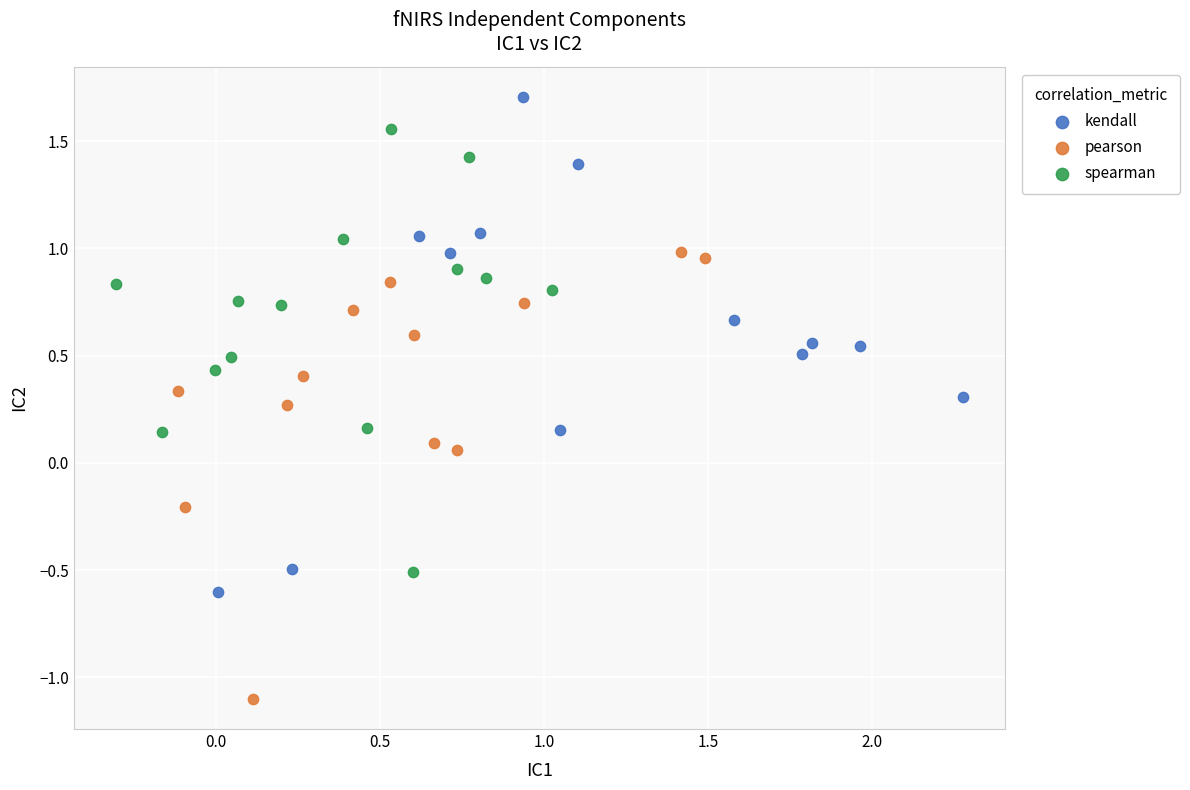

Which series reaches the maximum Y coordinate?

kendall